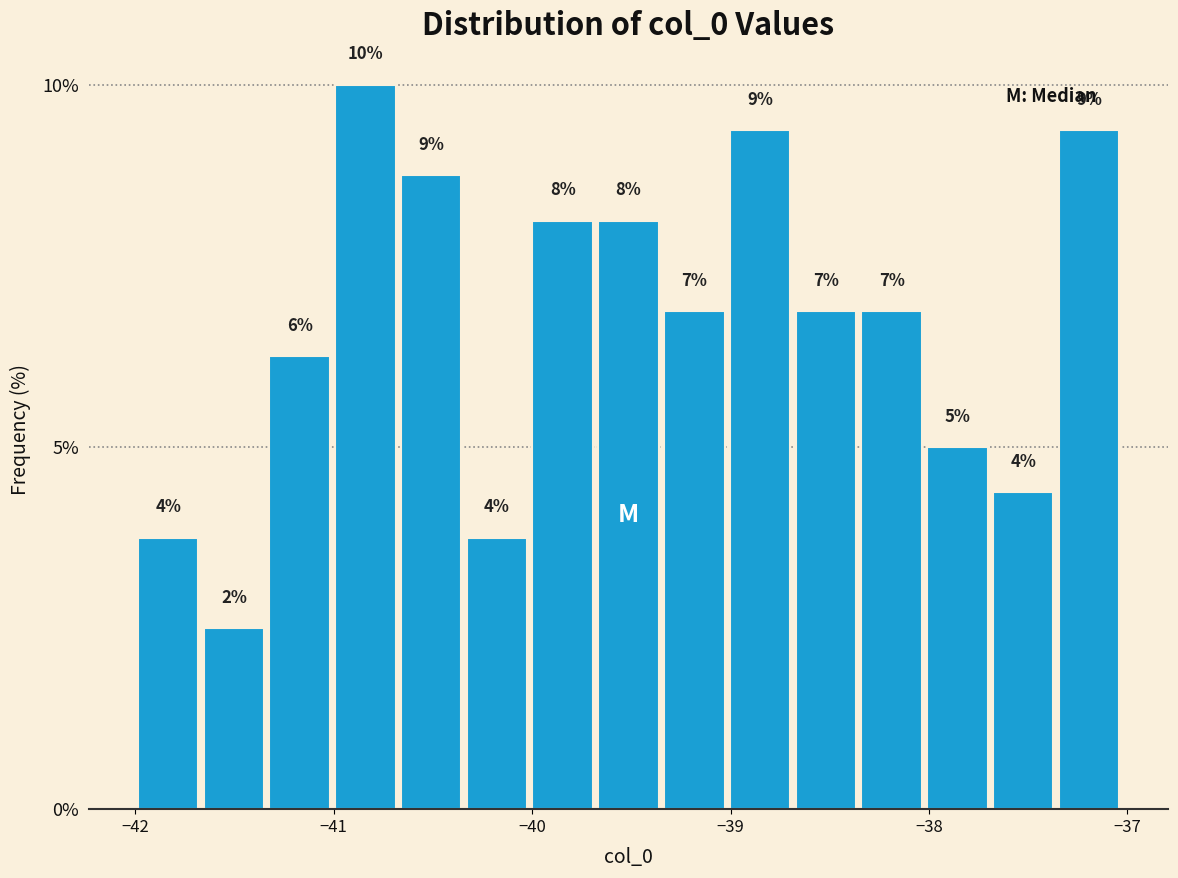

Around what value on the x-axis is the tallest bar? Give the approximate position of its centre, as read against the axis.

-40.8